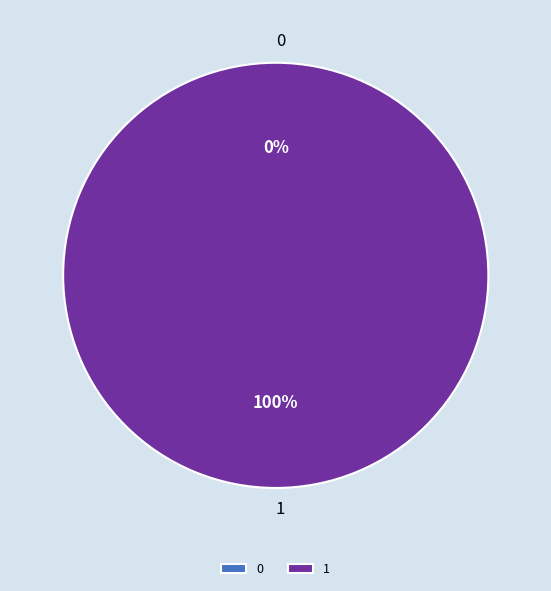

The 1 slice represents 100% of the pie. True or false?

True